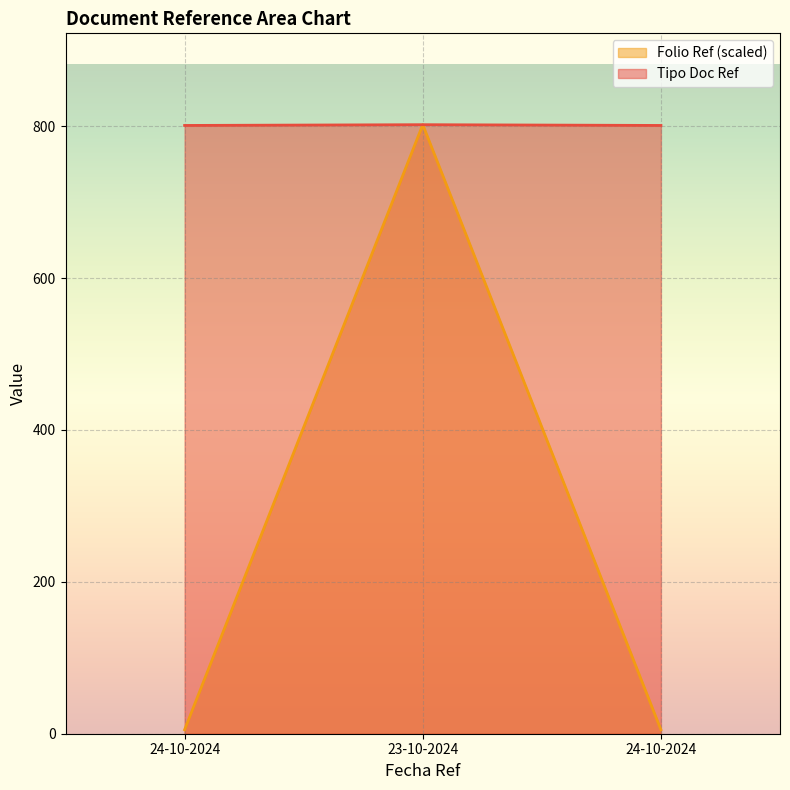

At how many categories does at least one series exceed 229?

3